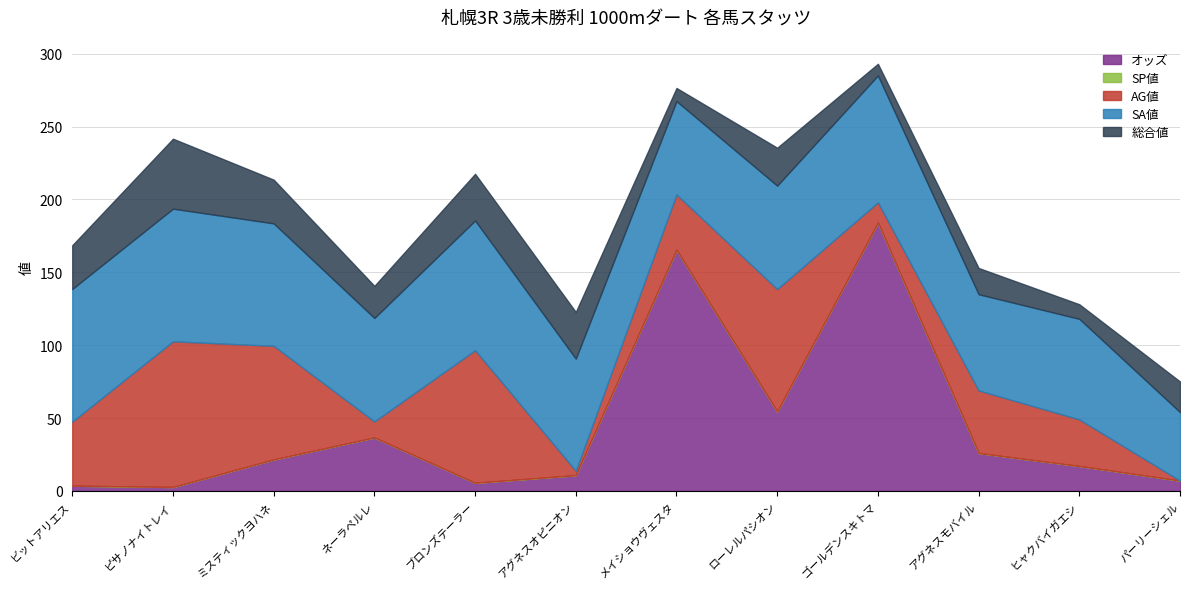

How many series are shown in this chart?

5